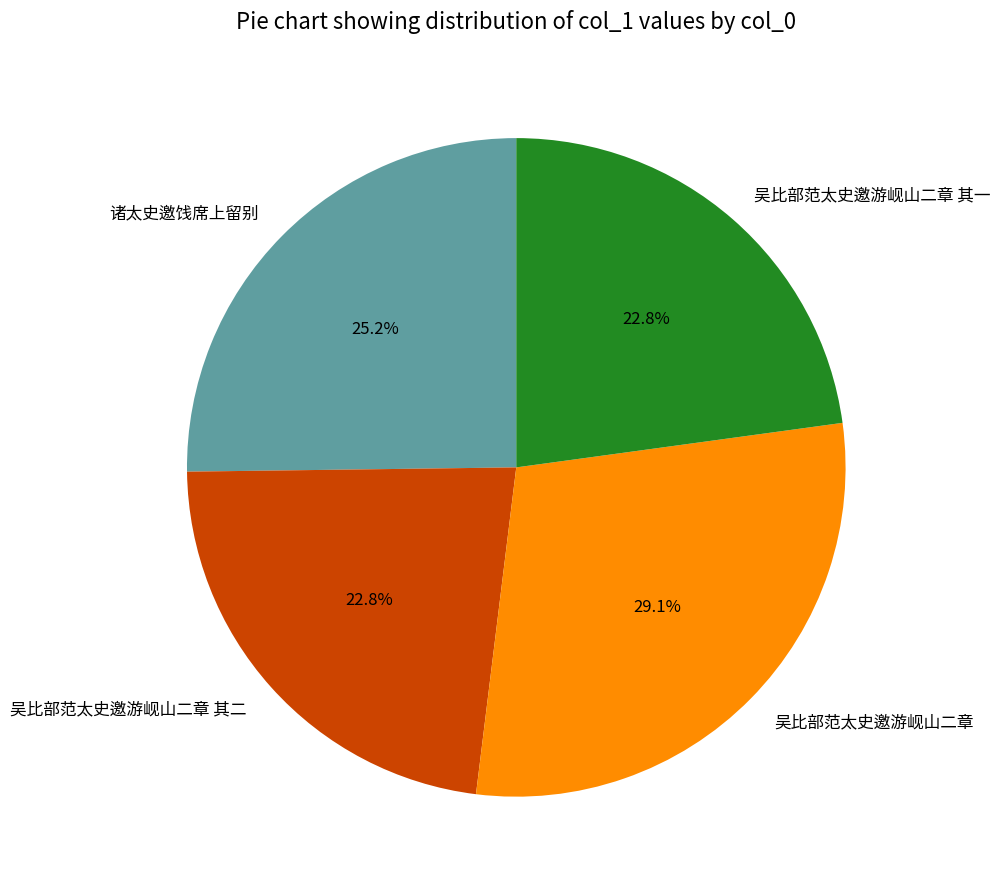

What is the largest slice in the pie chart?

吴比部范太史邀游岘山二章